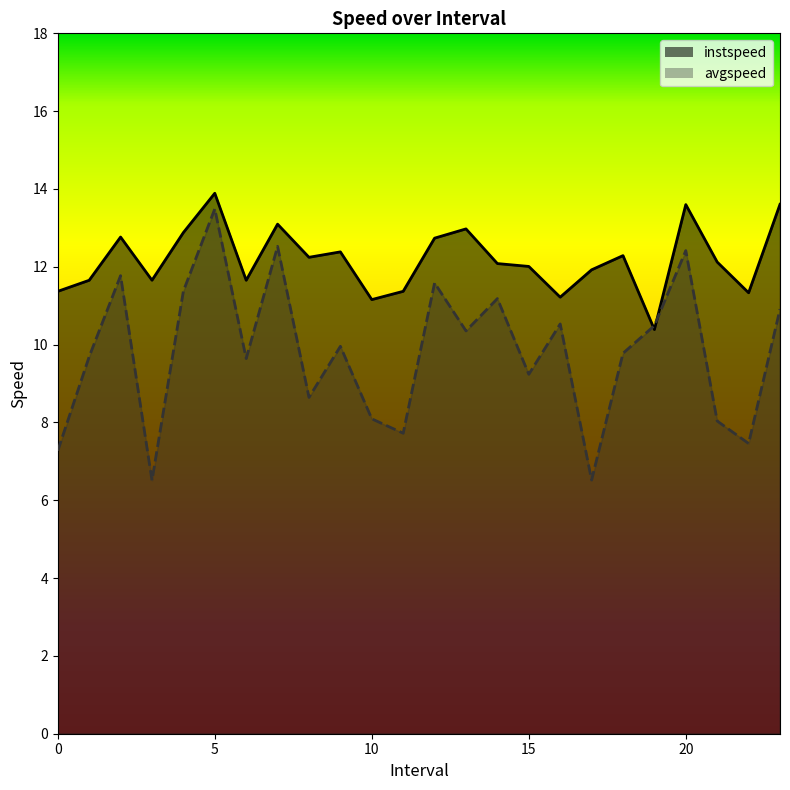

What is the difference between the instspeed values at 2.0 and 3.0?

1.1